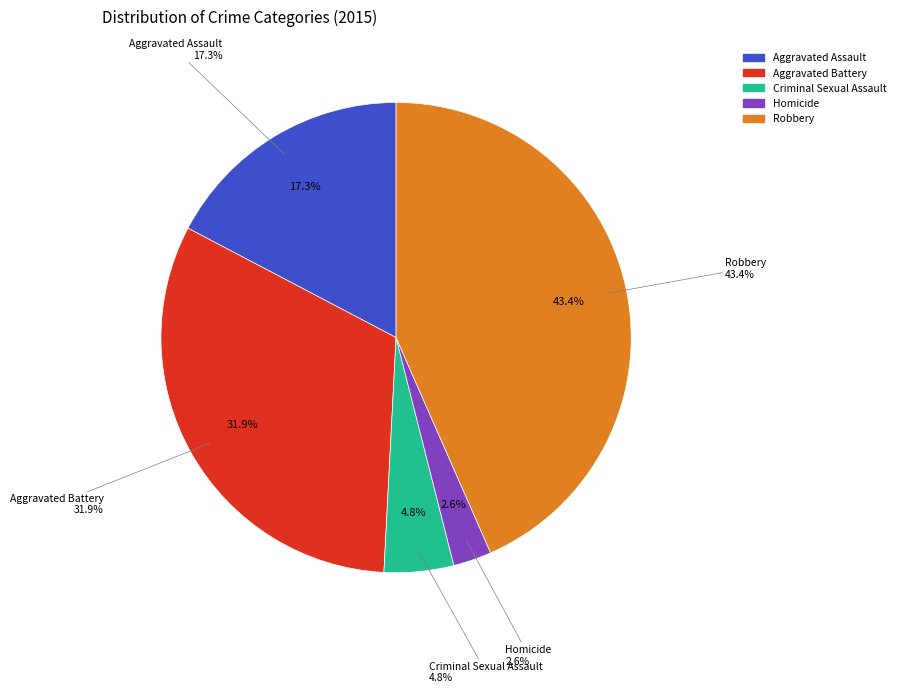

Does Homicide account for over 50% of the chart?

No